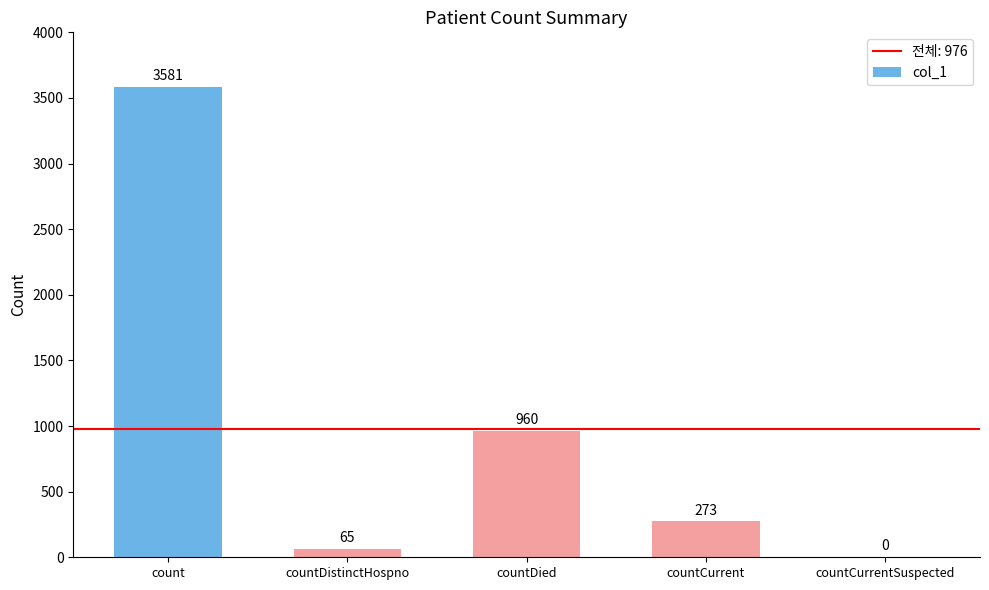

What is the average value?

976